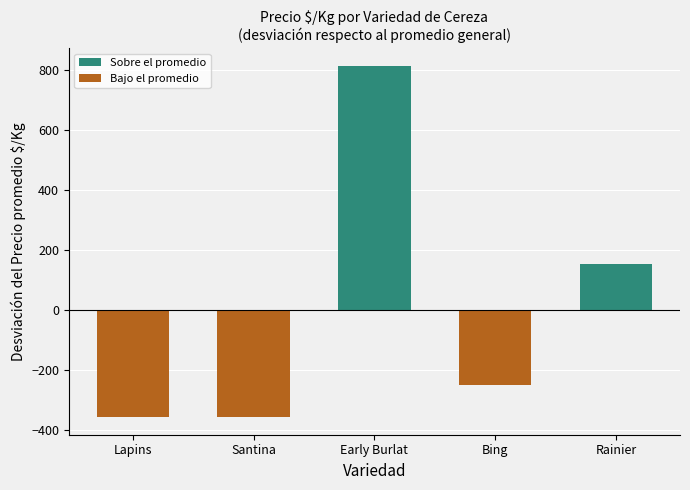

At which label is the value closest to 227?

Rainier